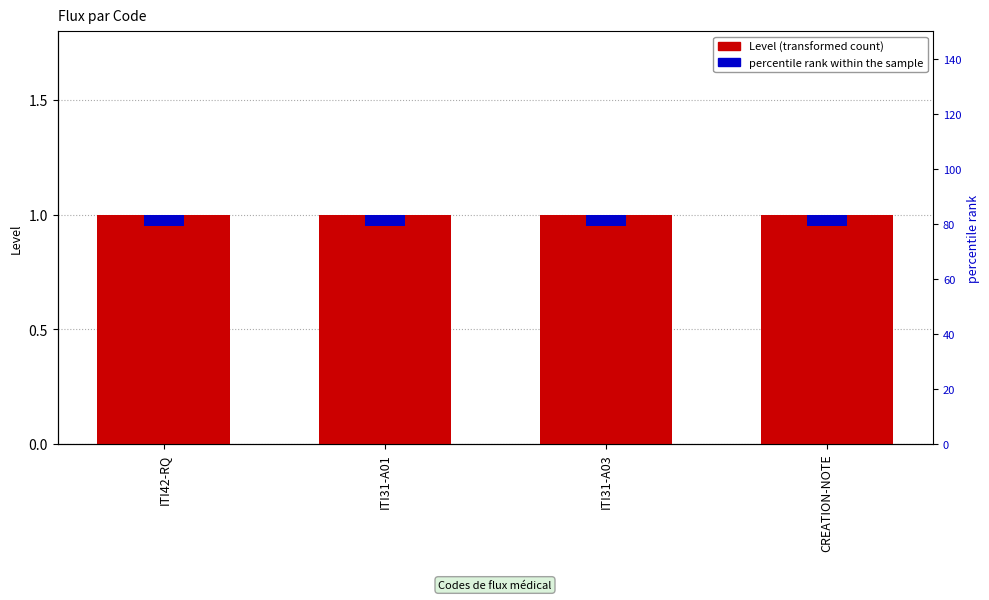

How many bars are there in total?

8